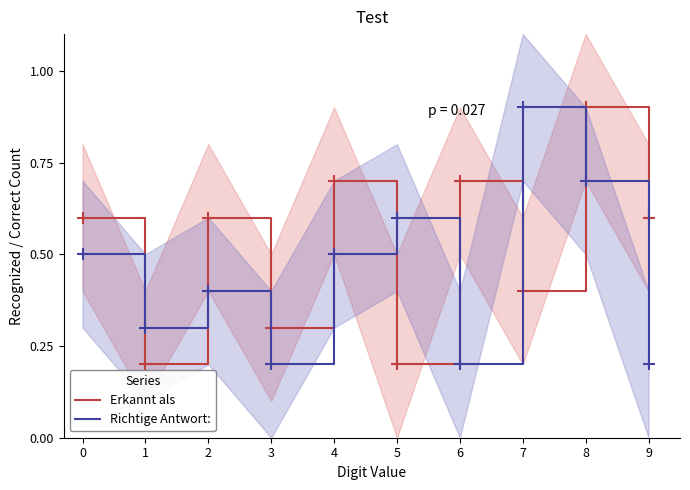

Between which two adjacent categories do Erkannt als and Richtige Antwort: first intersect?

0 and 1